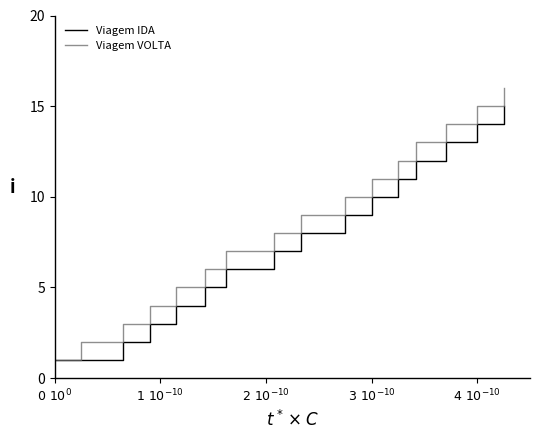

What is the maximum value shown in the chart?

16